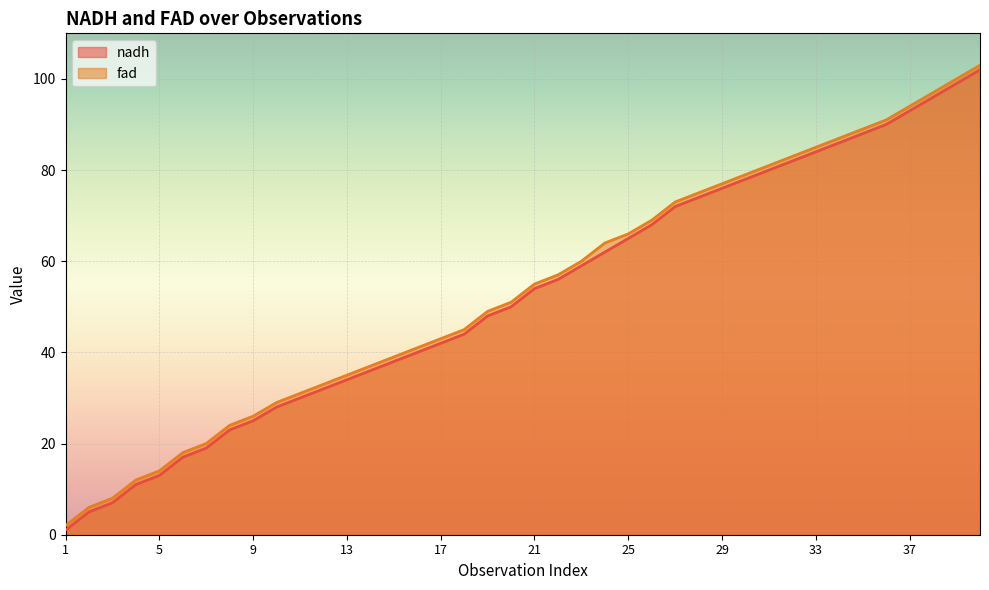

What is the difference between the fad values at 4 and 37?

82